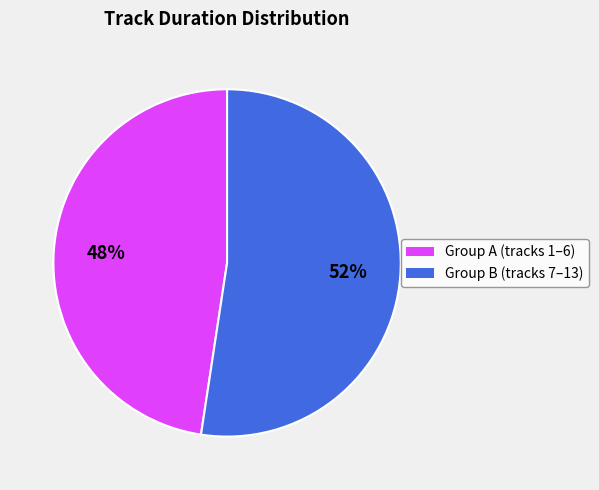

Is there any slice that represents more than half of the pie?

Yes